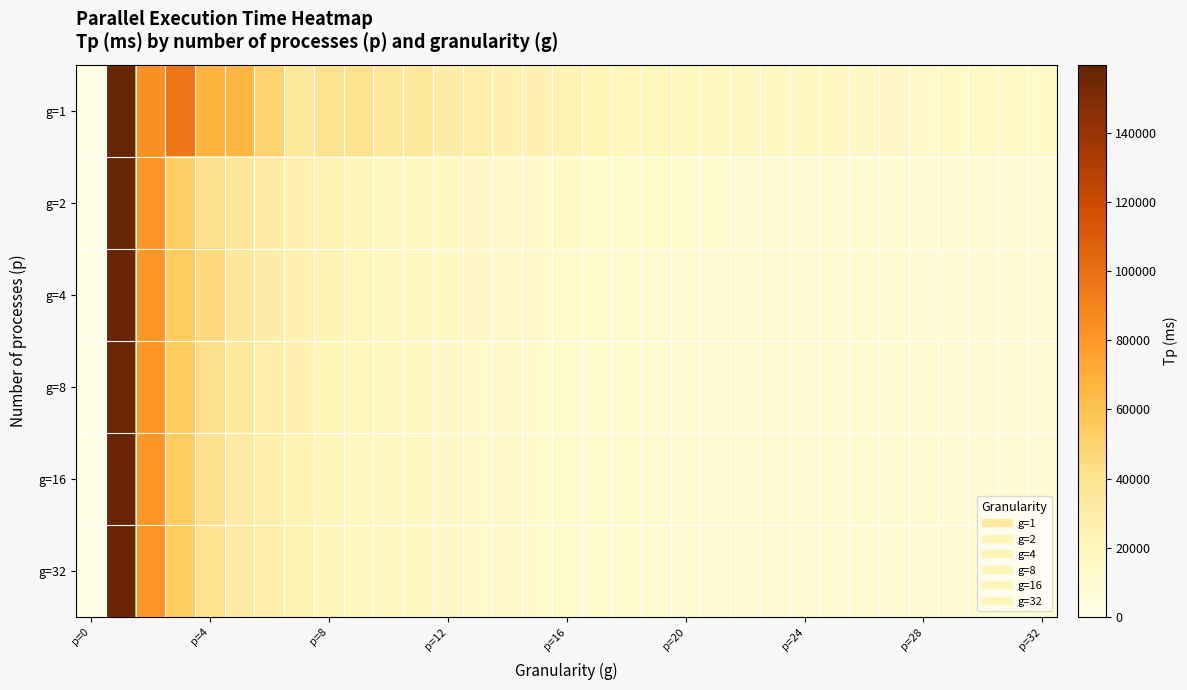

Count the number of data series in this chart.

6